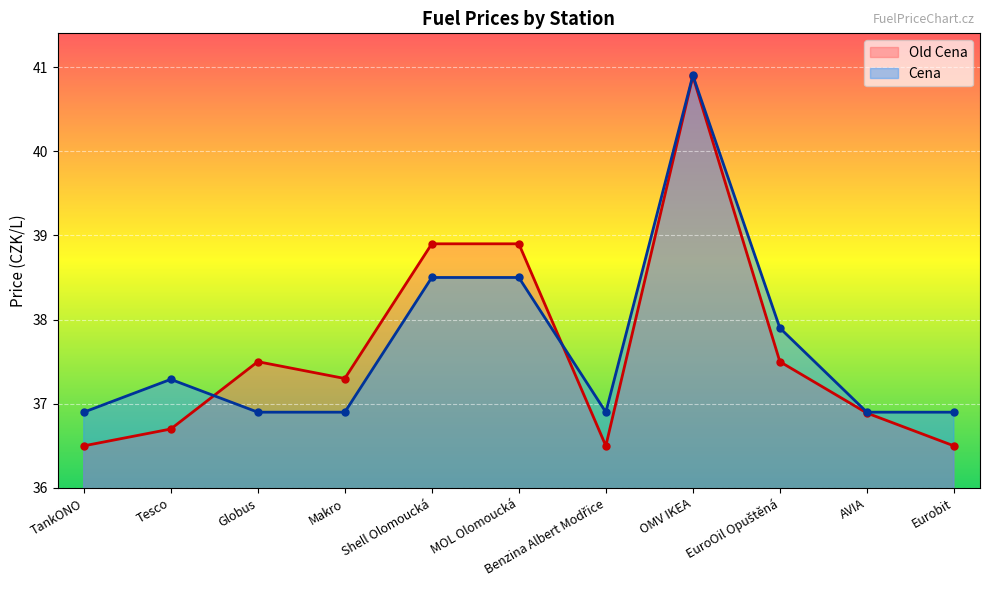

What is the total value across all series at Globus?

74.4